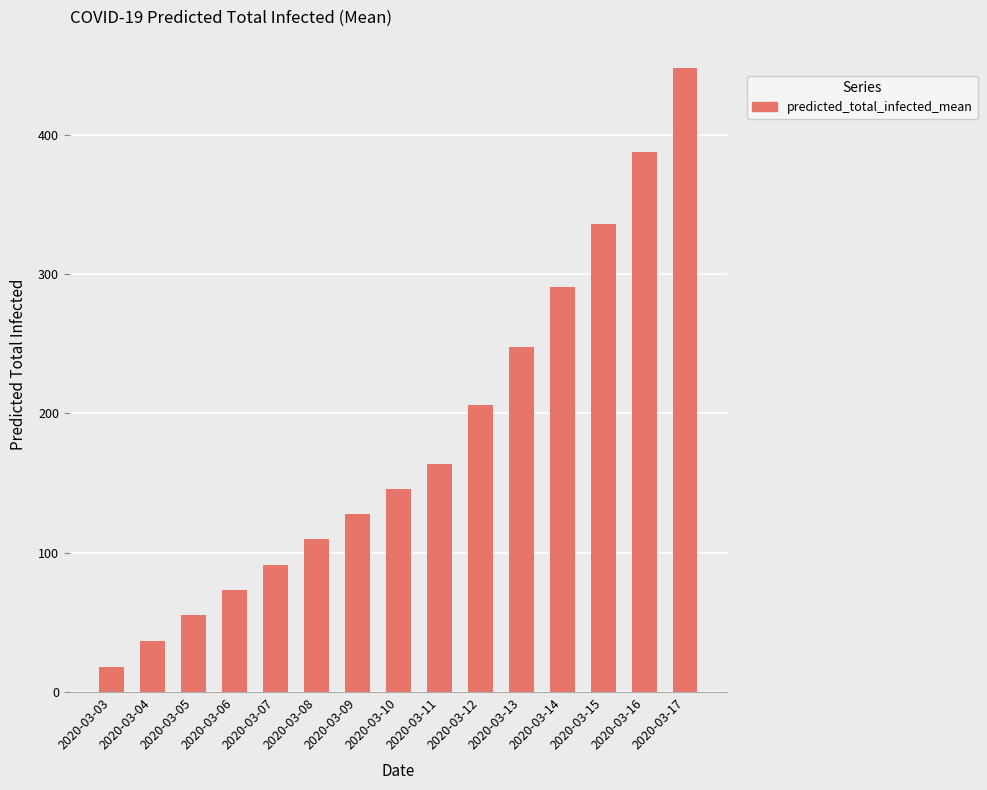

Does the chart contain stacked bars?

No